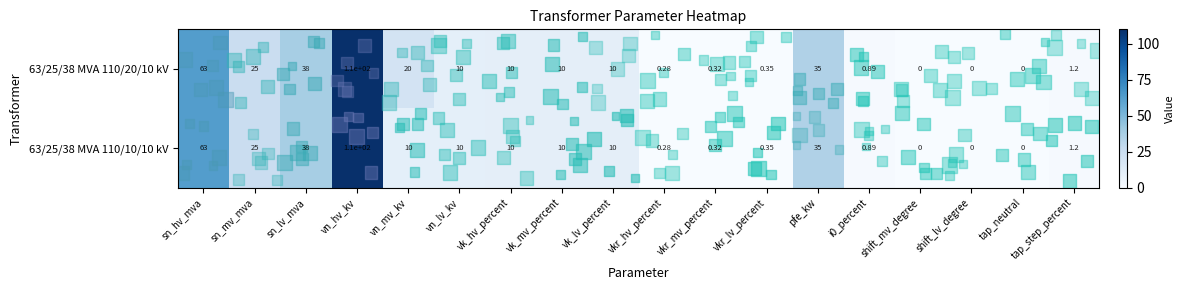

What is the difference between the maximum and minimum values in the 63/25/38 MVA 110/10/10 kV series?

110.0